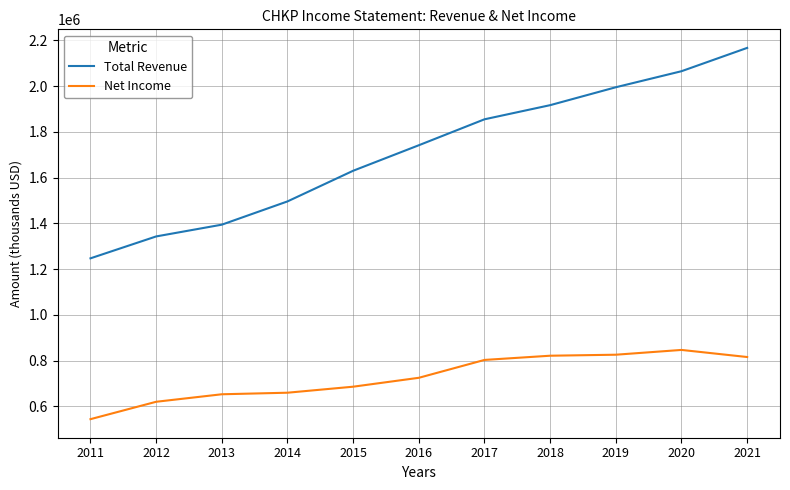

At 2012, list the series in order from largest to smallest.

Total Revenue, Net Income